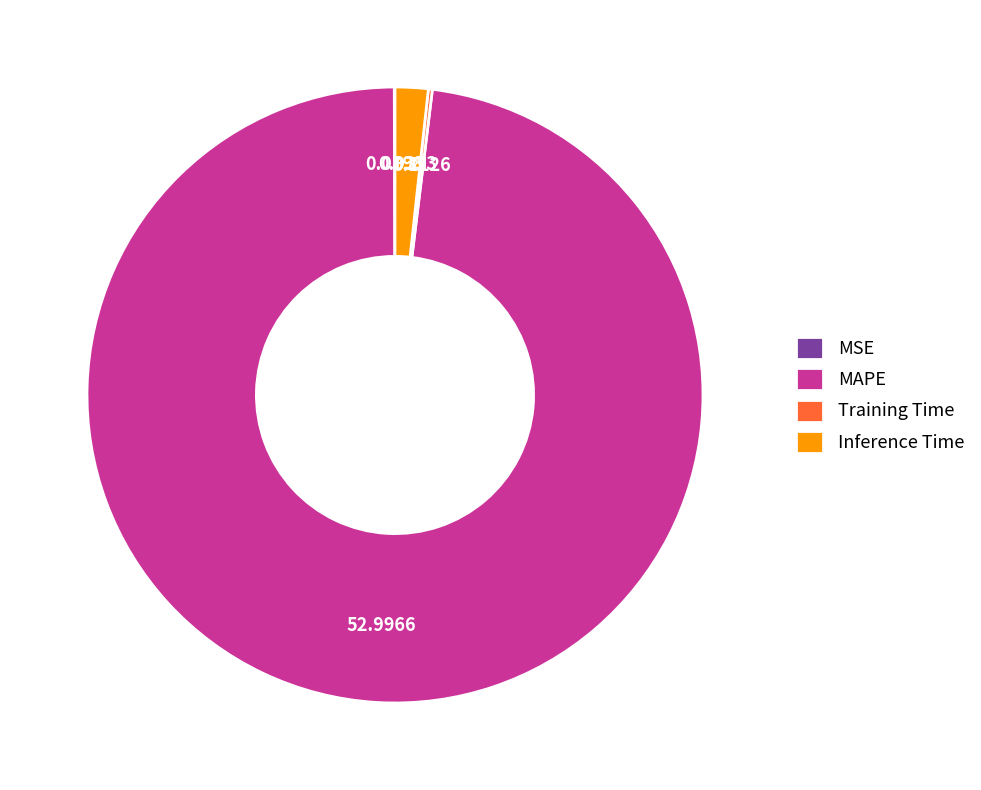

Which slice is the largest?

MAPE